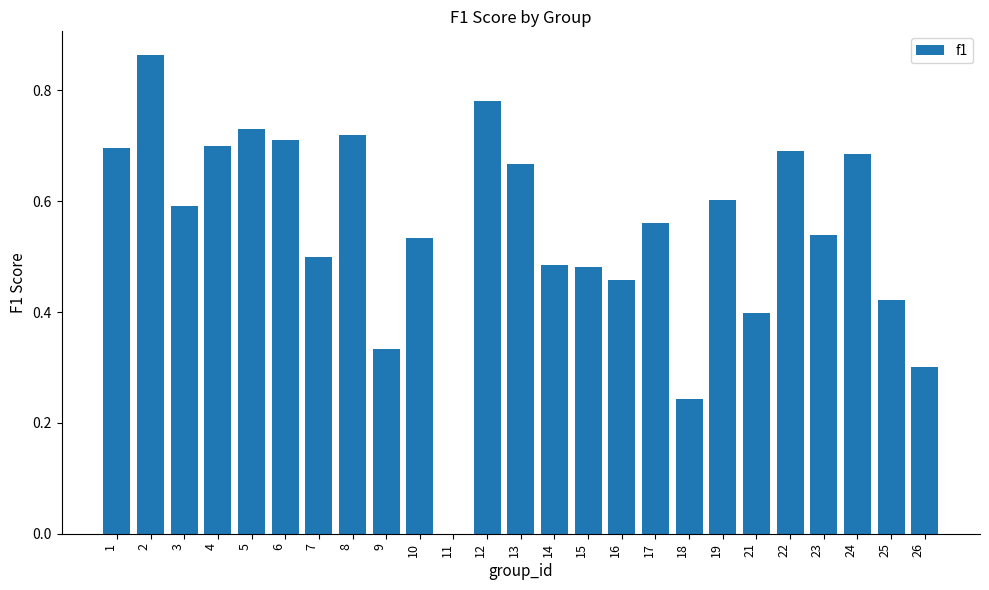

What is the change in value from 12 to 25?

-0.4